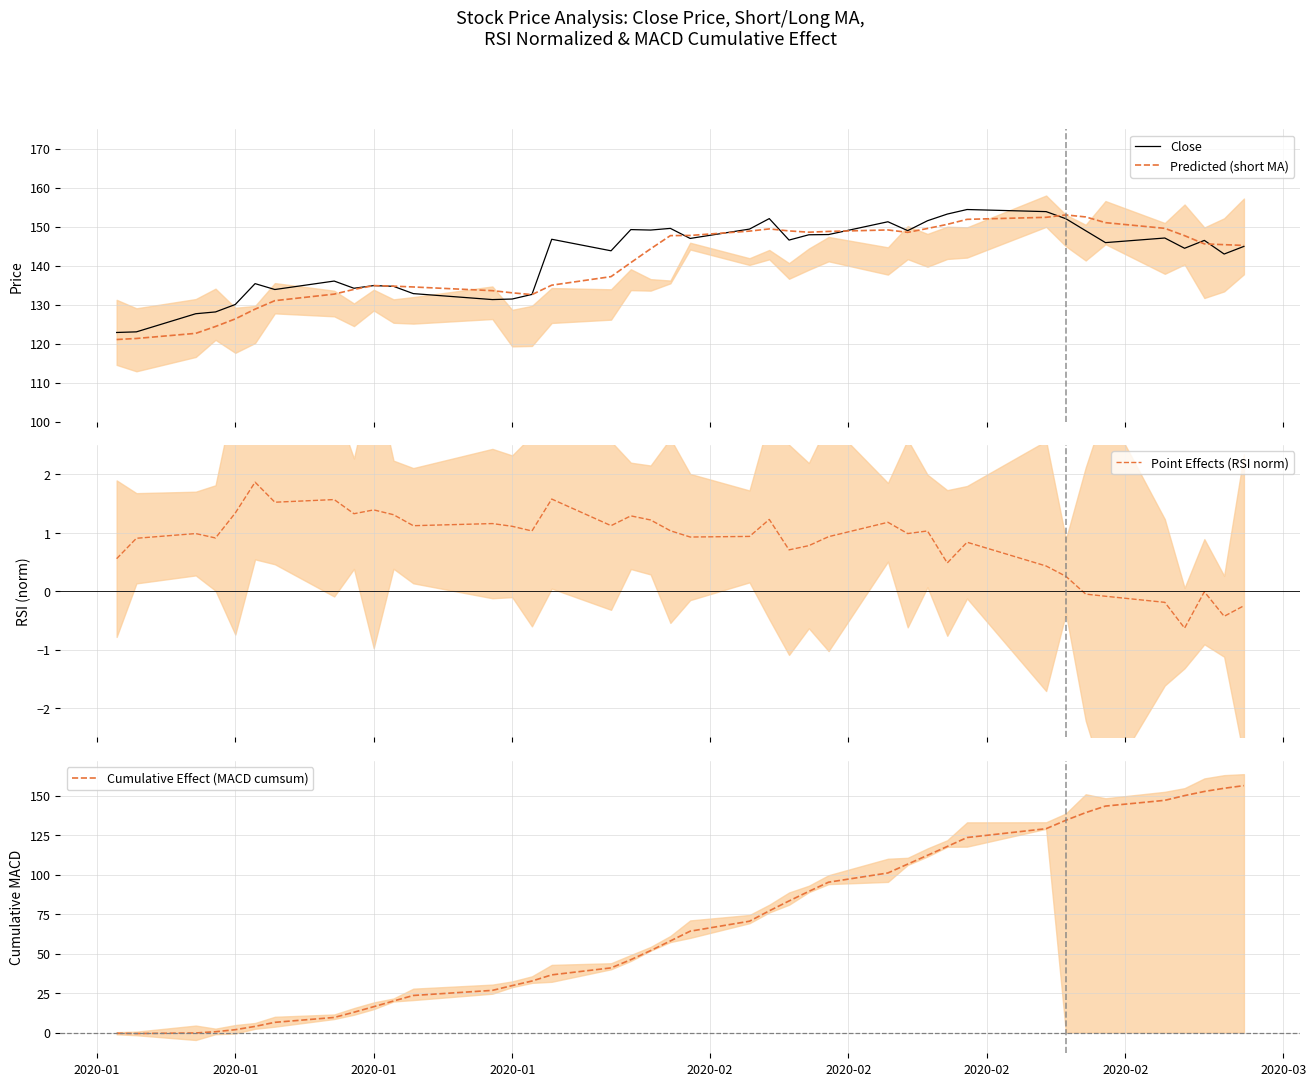

Where is the first local minimum for Point Effects (RSI norm)?

2020-01